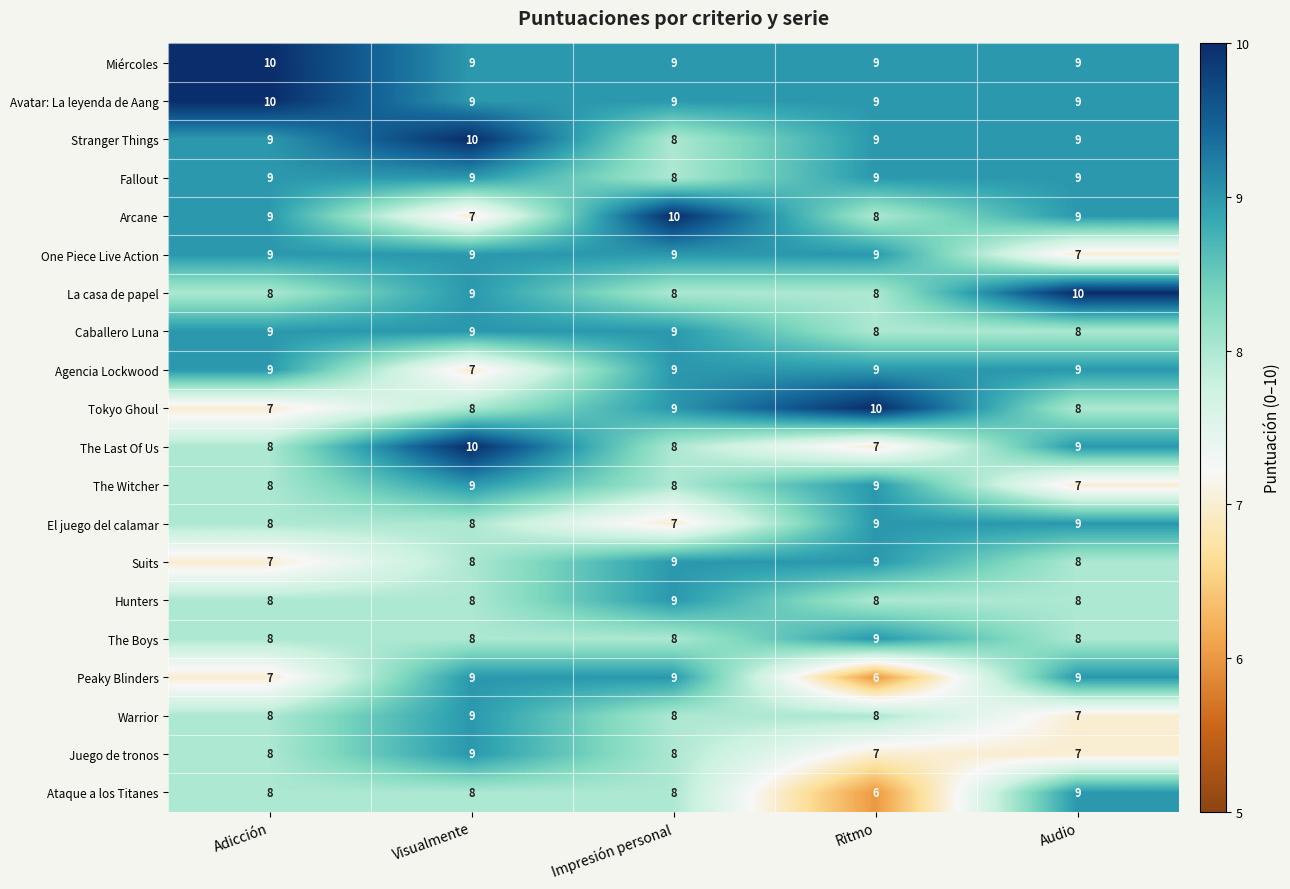

What is the spread (max minus min) of values at Ritmo?

4